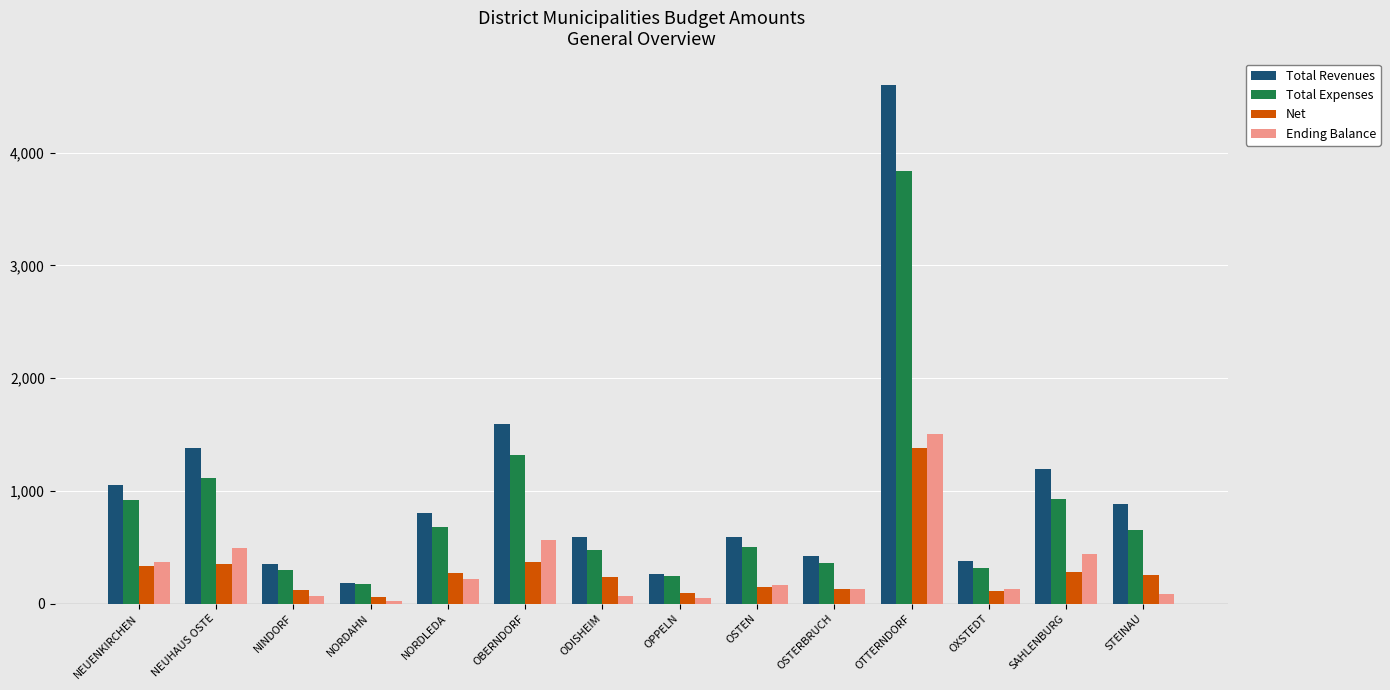

At which category is the sum across all series the highest?

OTTERNDORF